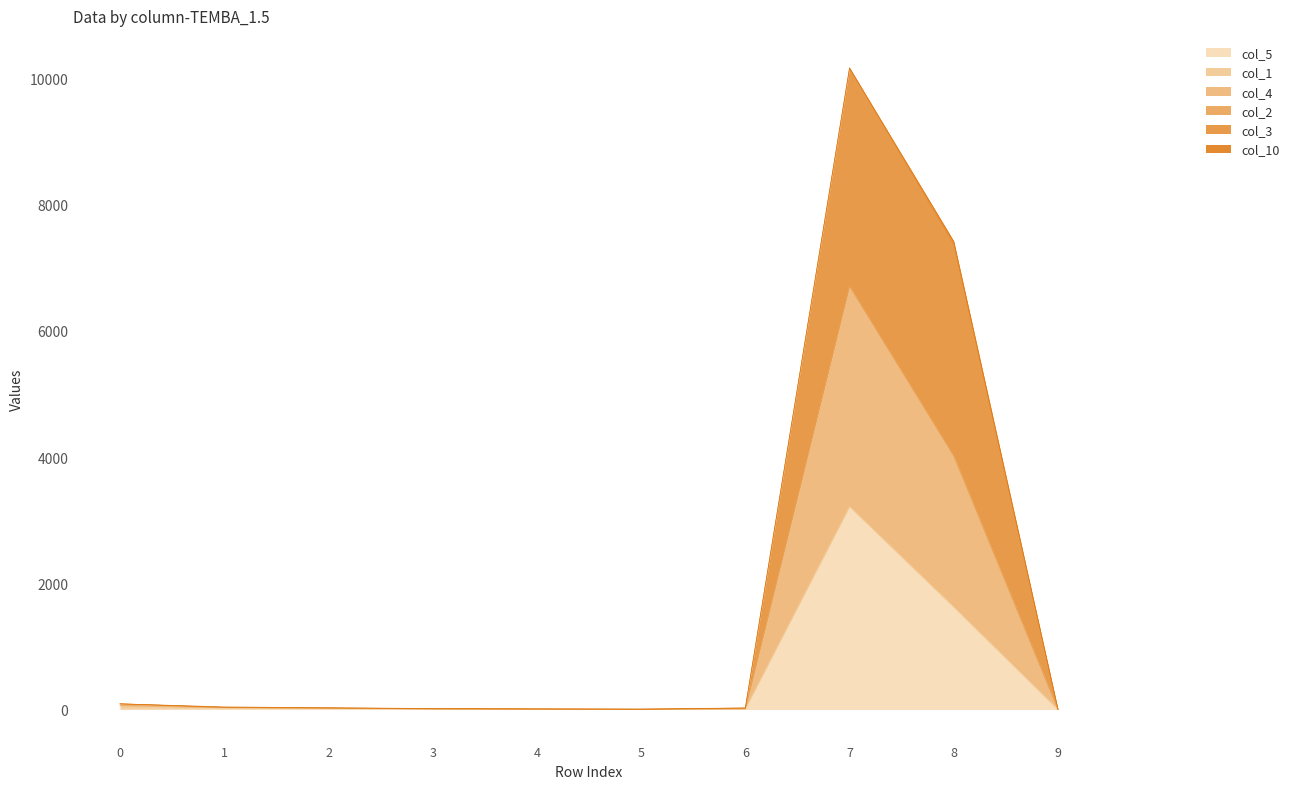

At how many categories does at least one series exceed 538?

2